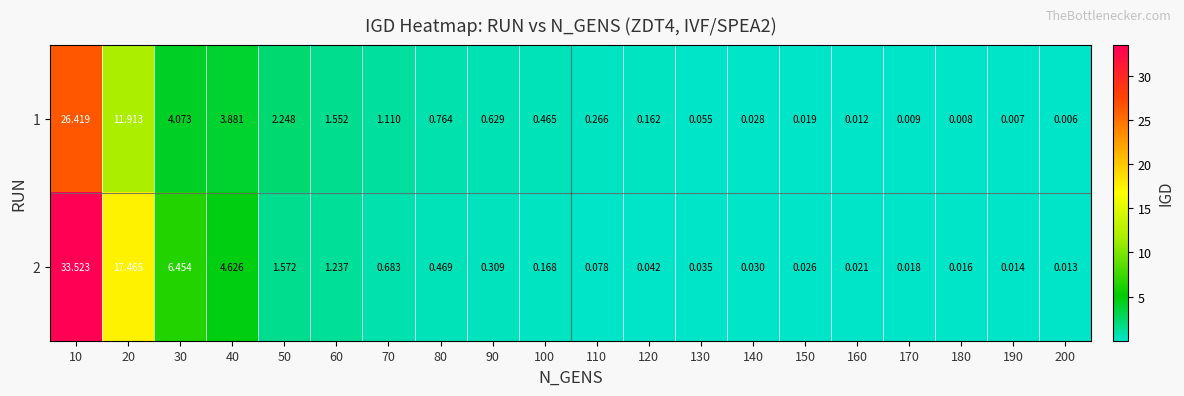

Which series has the widest spread of values?

2